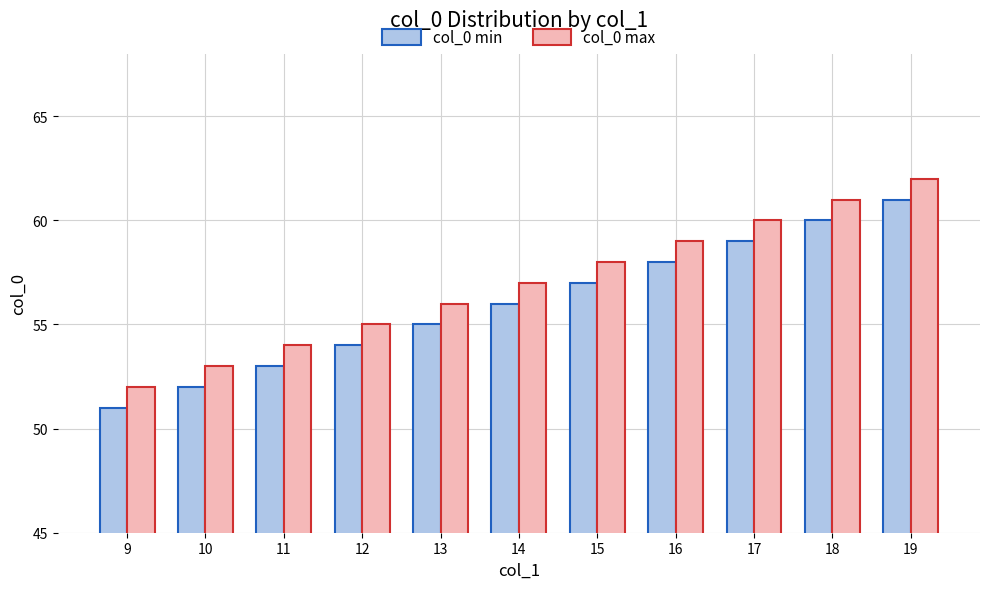

The col_0 min series shows 59 at 17. True or false?

True